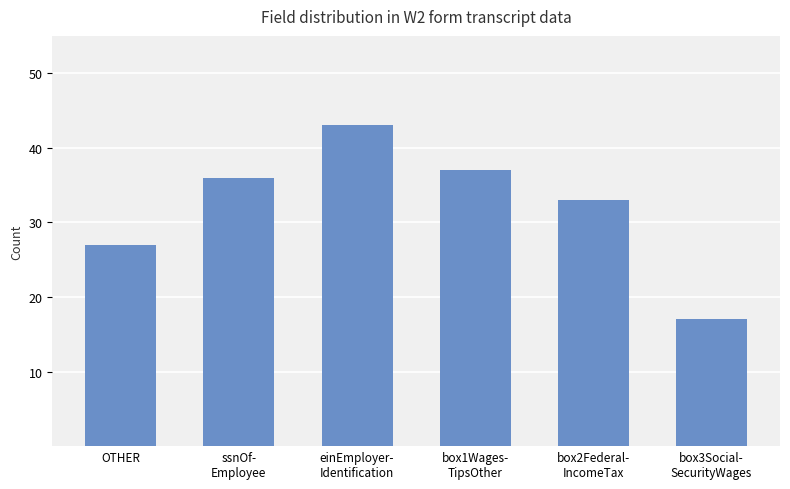

Approximately how many times larger is the value at einEmployer-
Identification compared to OTHER?

1.6